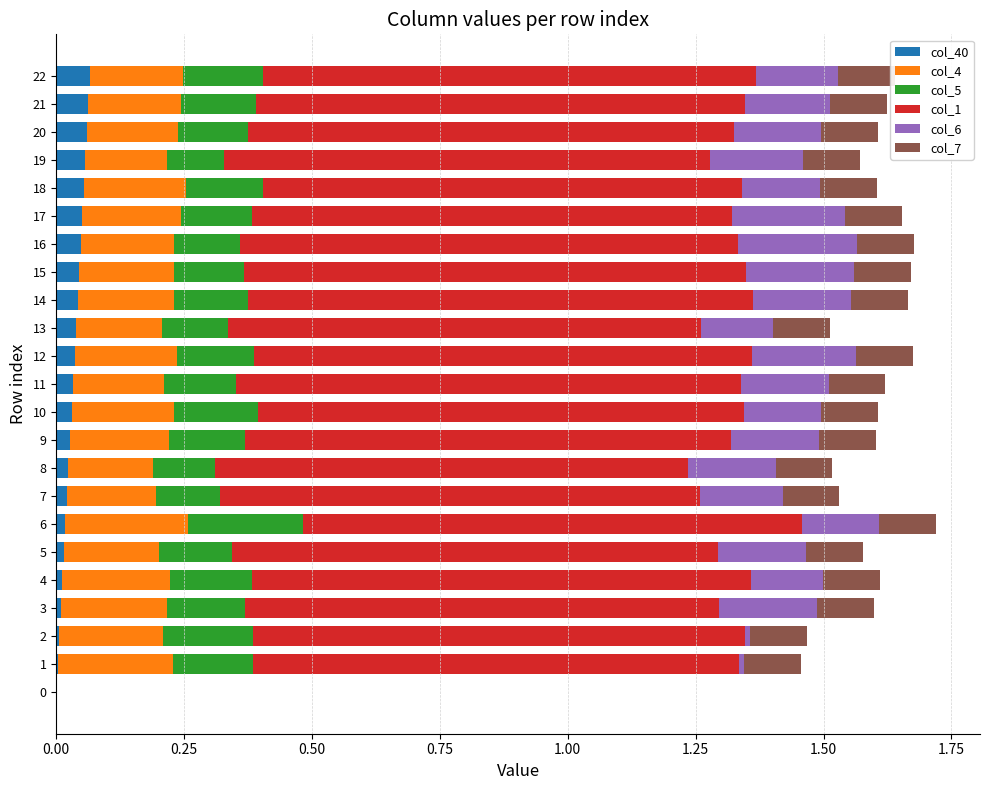

List the series in order of their peak value, highest first.

col_1, col_4, col_6, col_5, col_7, col_40